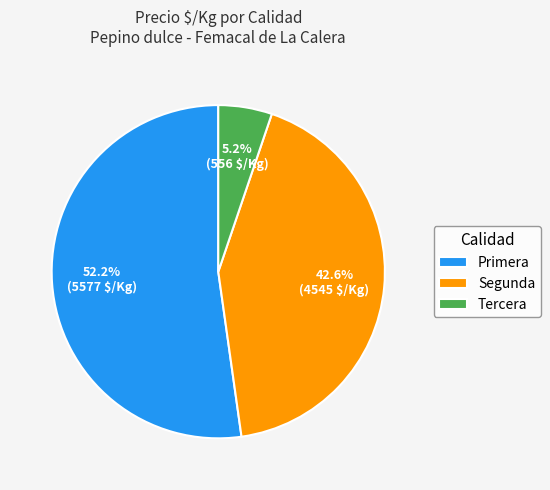

Does Tercera represent more than half of the total?

No